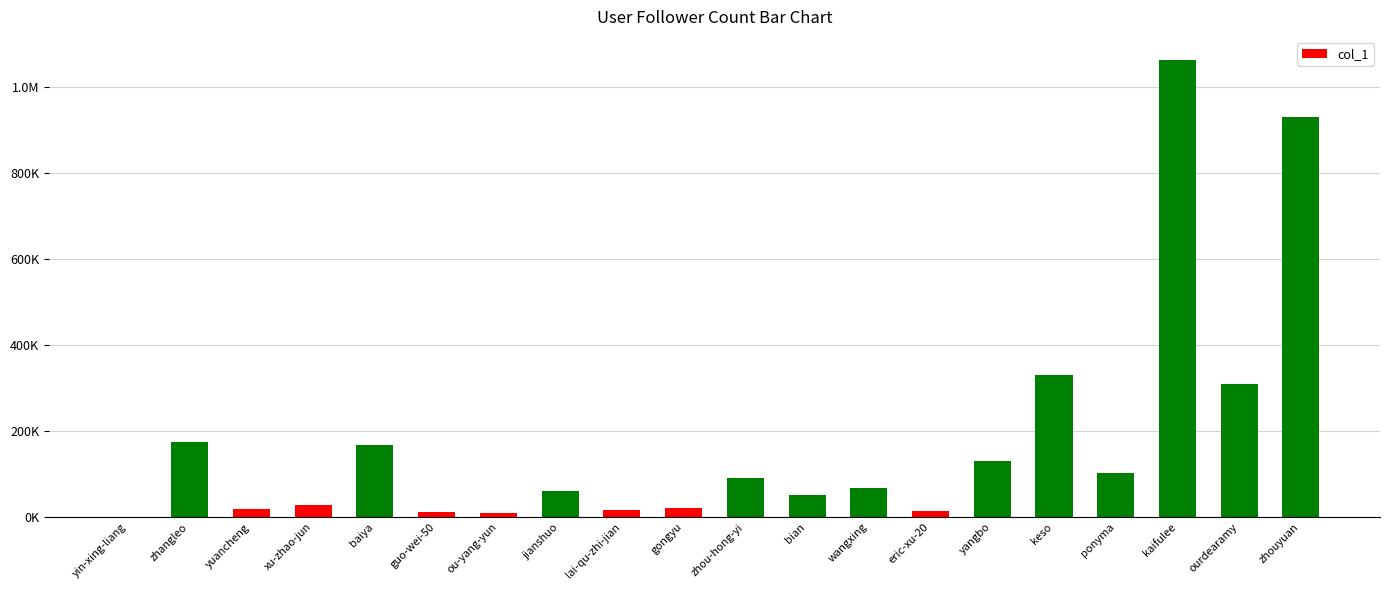

List the labels in order of value, smallest first.

yin-xing-liang, ou-yang-yun, guo-wei-50, eric-xu-20, lai-qu-zhi-jian, yuancheng, gongyu, xu-zhao-jun, bian, jianshuo, wangxing, zhou-hong-yi, ponyma, yangbo, baiya, zhangleo, ourdearamy, keso, zhouyuan, kaifulee